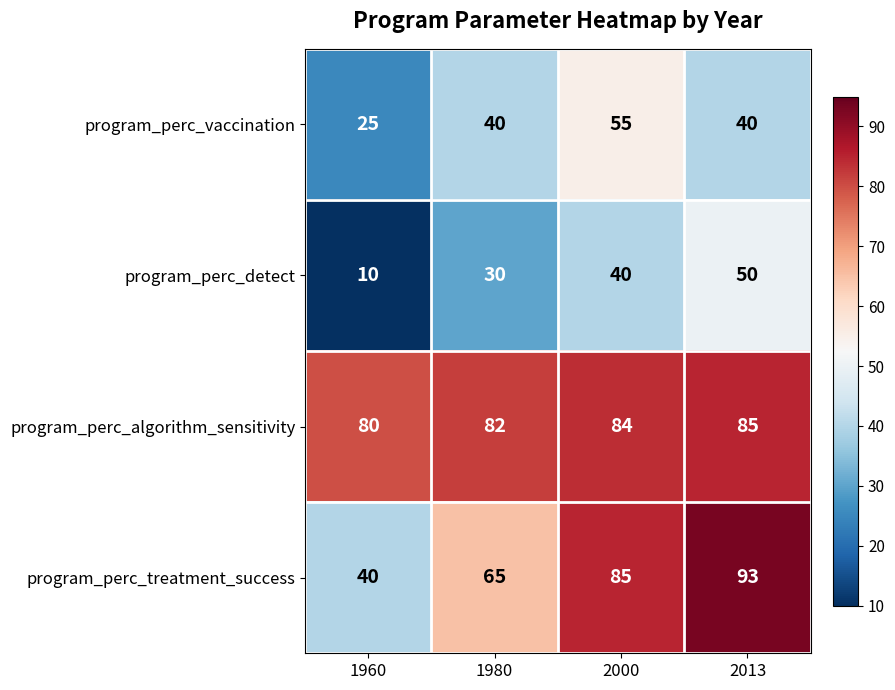

What value does the program_perc_detect series have at 1960?

10